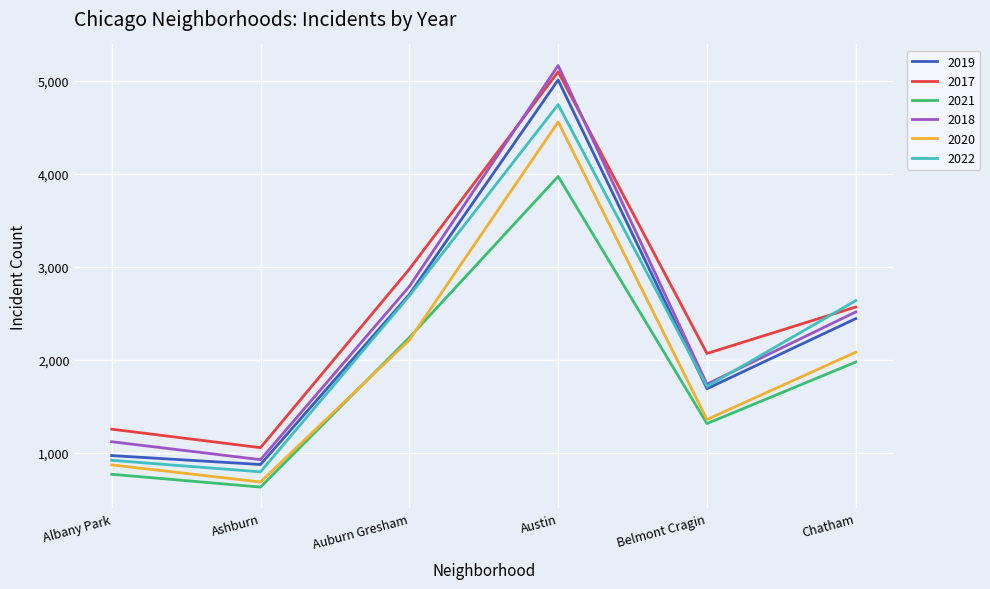

Does the chart display data point markers on the line(s)?

No